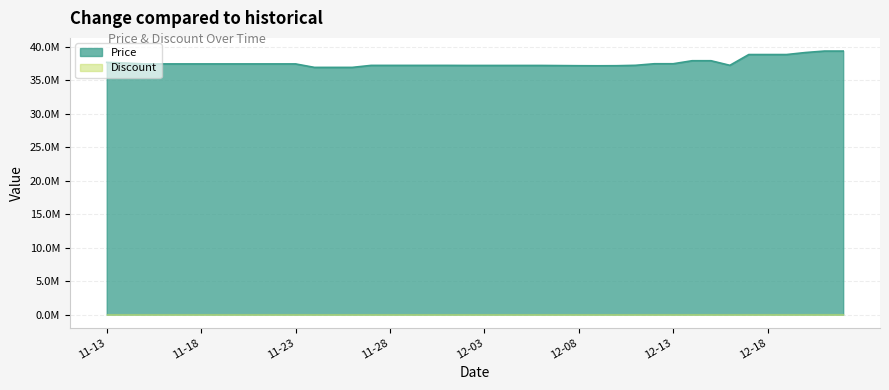

What is the difference between the maximum and minimum values?

2440000